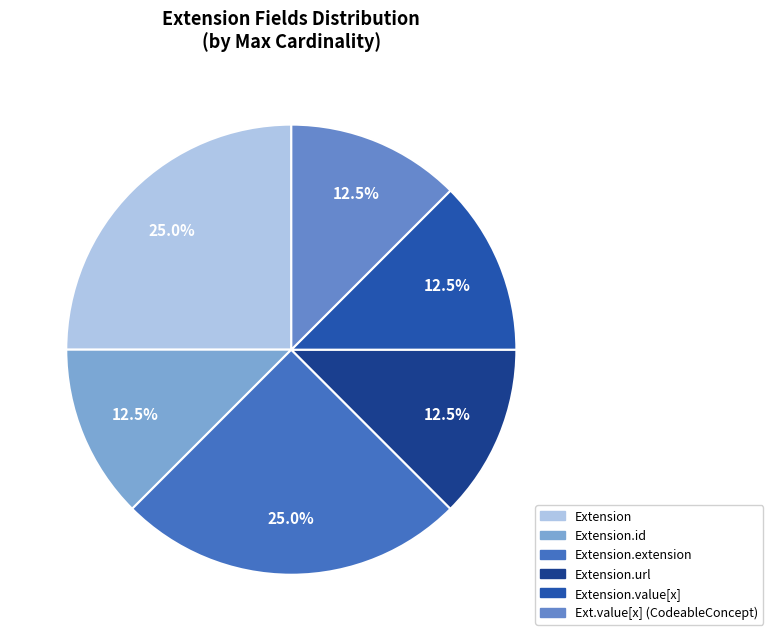

What percentage is NOT represented by Extension.id?

87.5%